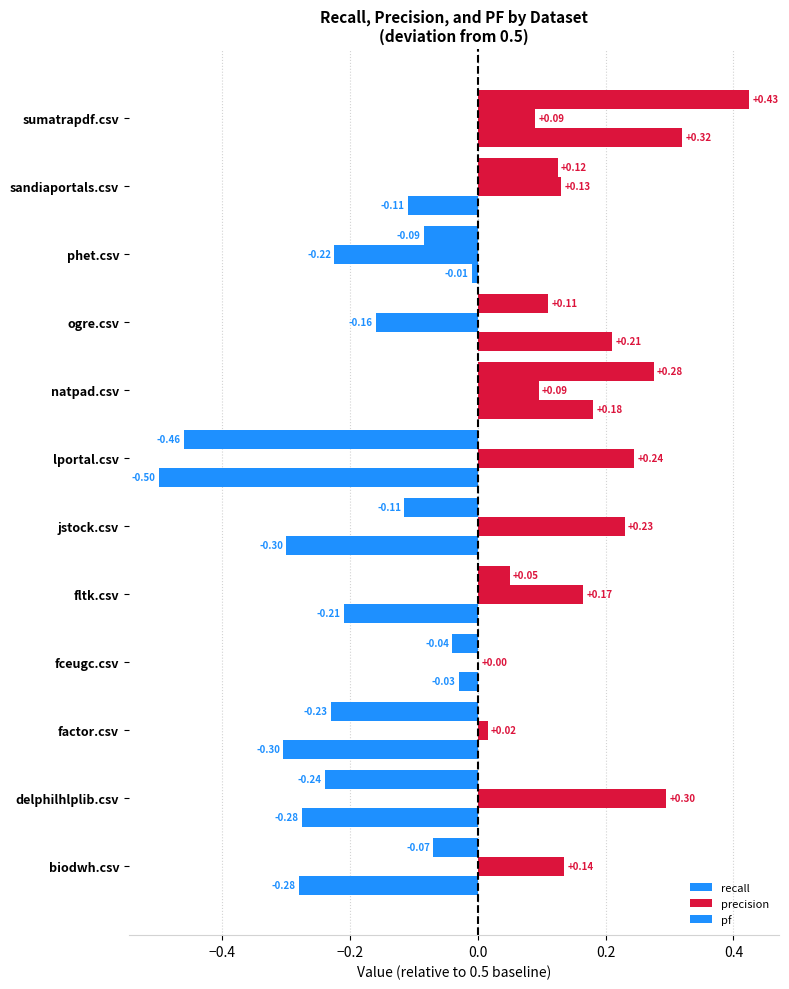

Count the number of categories in the chart.

12